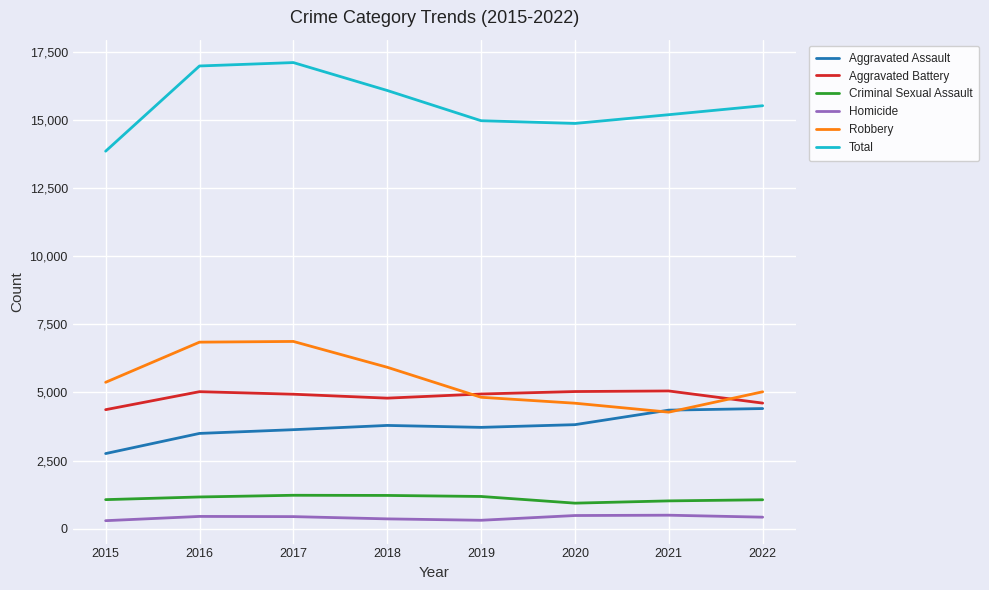

True or false: Homicide and Aggravated Battery cross at least once.

False